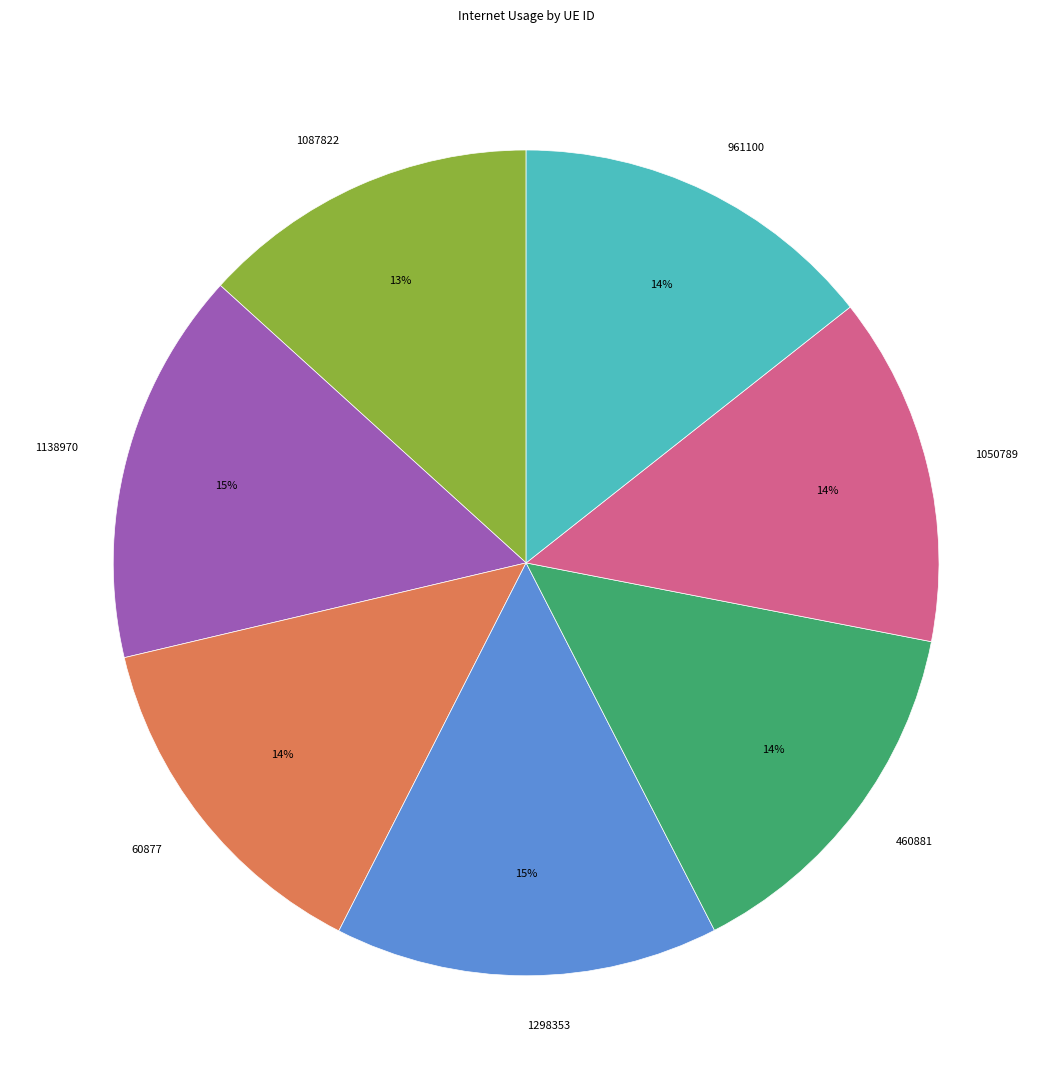

Is there any slice that represents more than half of the pie?

No